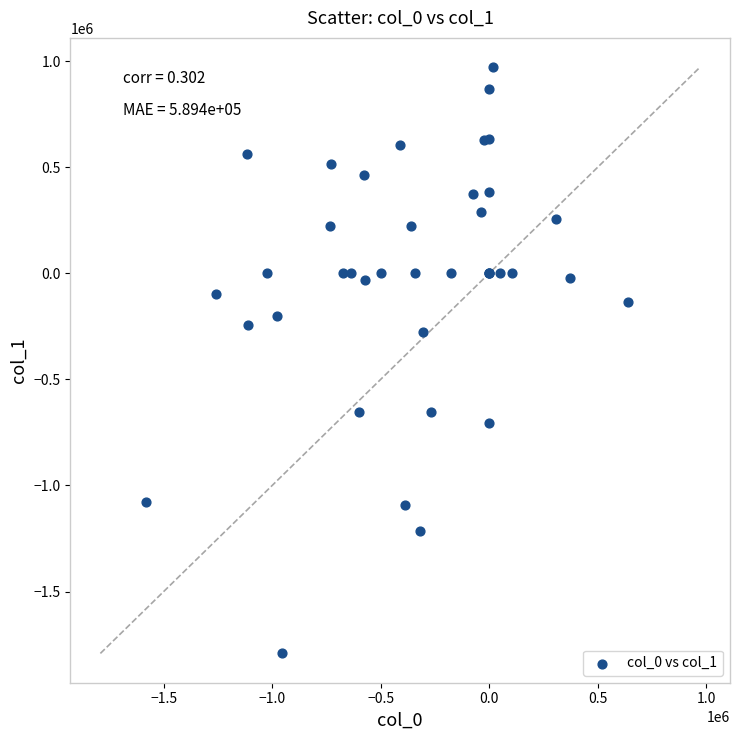

What Y value in the scatter plot is closest to -409800?

-277049.3